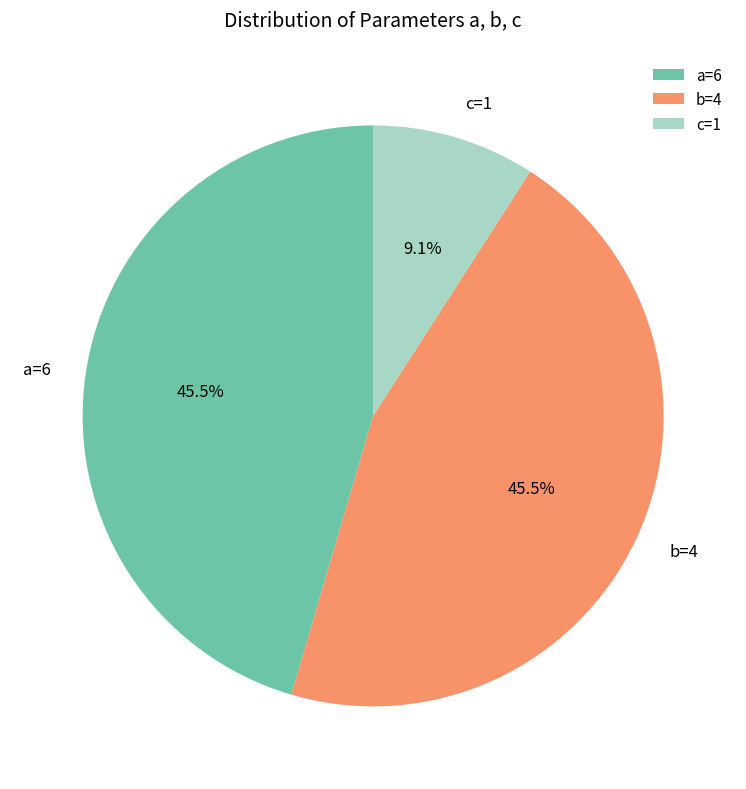

Count the number of slices in the pie.

3